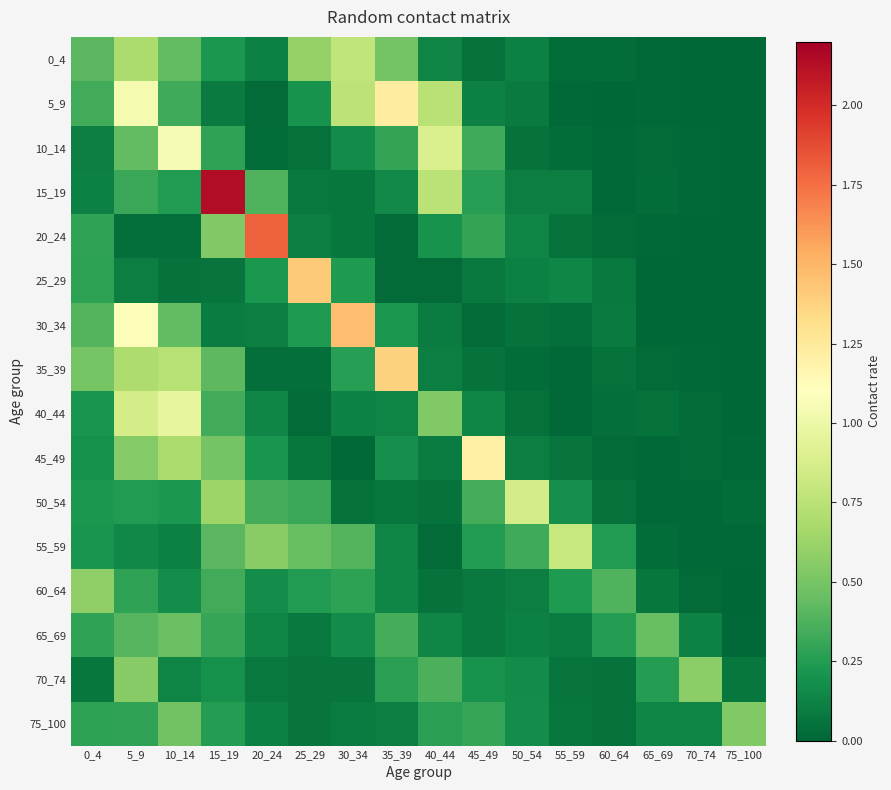

Rank the series by their maximum value, from lowest to highest.

65_69, 75_100, 70_74, 60_64, 0_4, 55_59, 50_54, 40_44, 10_14, 45_49, 5_9, 35_39, 25_29, 30_34, 20_24, 15_19